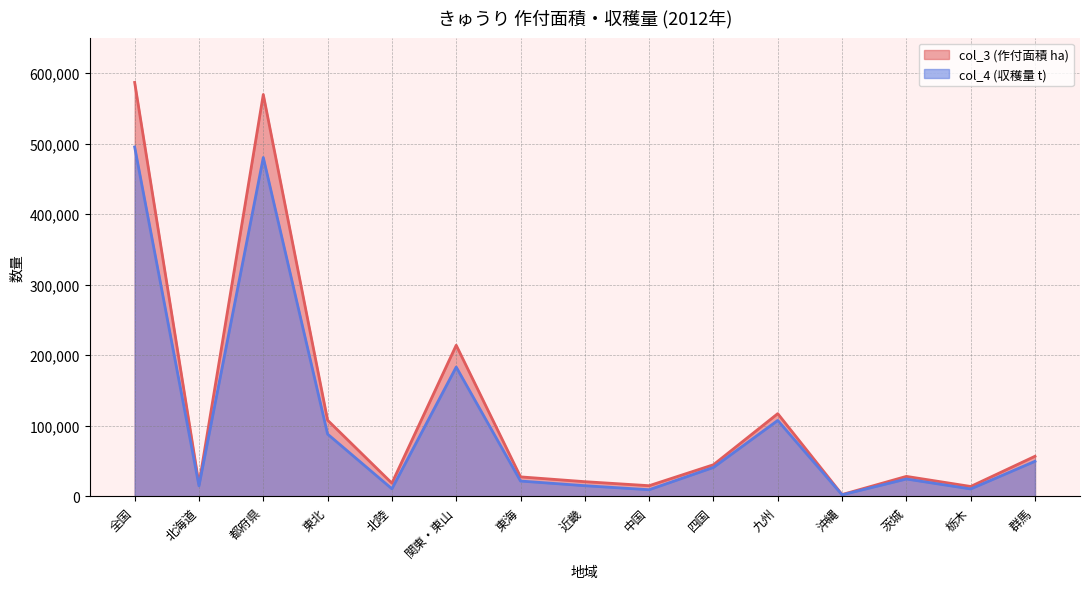

Count the number of categories in the chart.

15